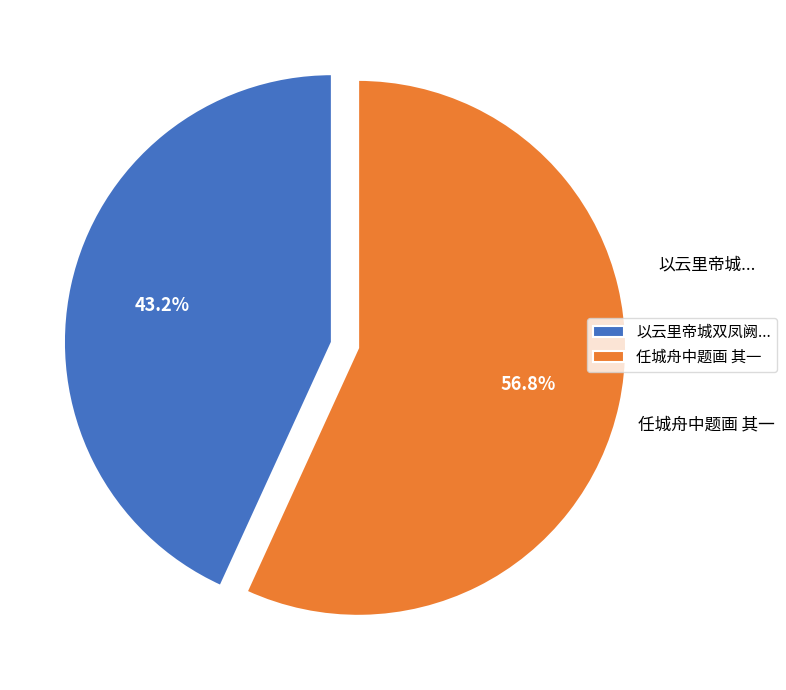

Is there any slice that represents more than half of the pie?

Yes